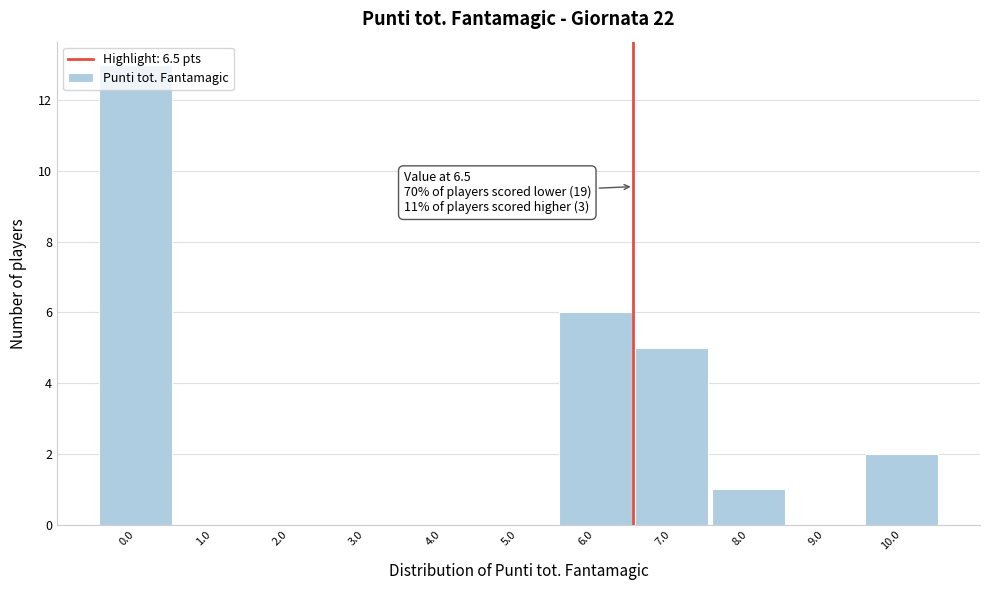

Over which range of the x-axis is the bar tallest?

-0.5 to 0.5